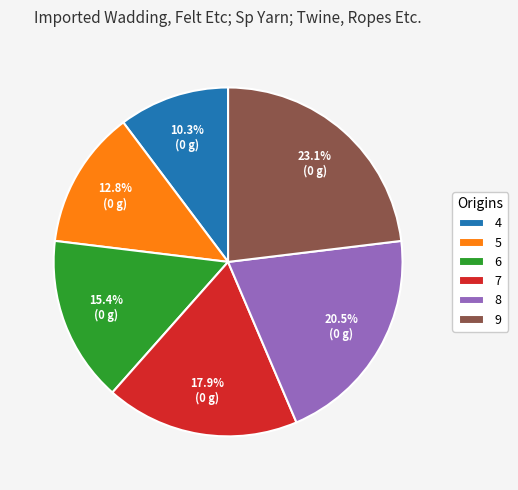

Rank the categories by value from highest to lowest.

9, 8, 7, 6, 5, 4